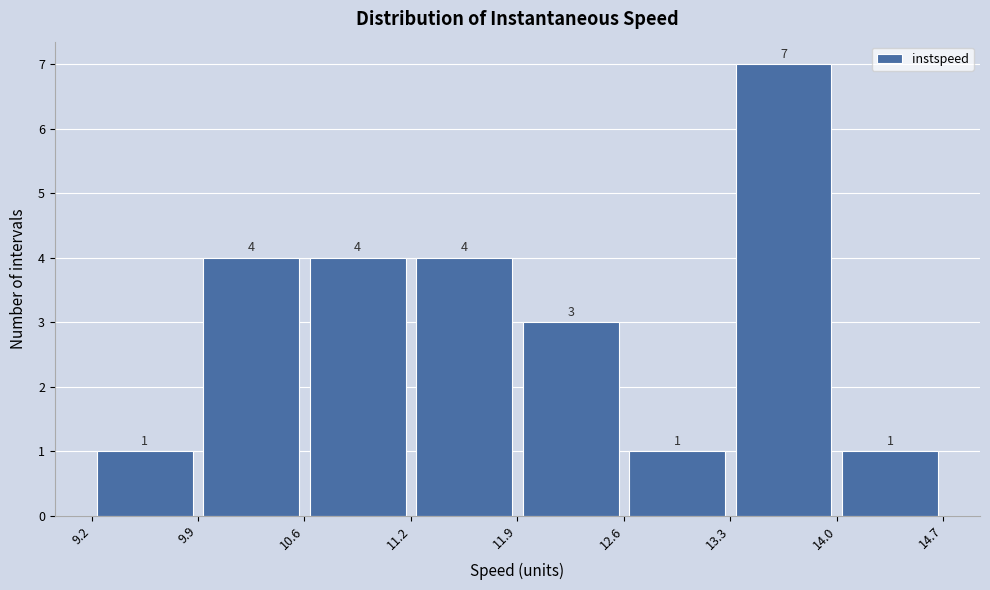

What is the height of the bar covering 14.0 to 14.7 on the x-axis?

1